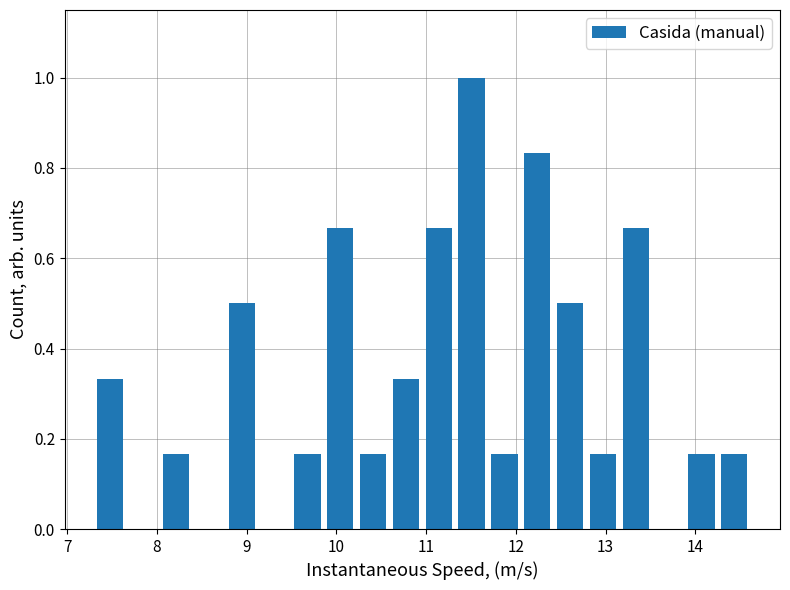

Read against the x-axis, roughly where is the centre of the tallest bar?

11.5